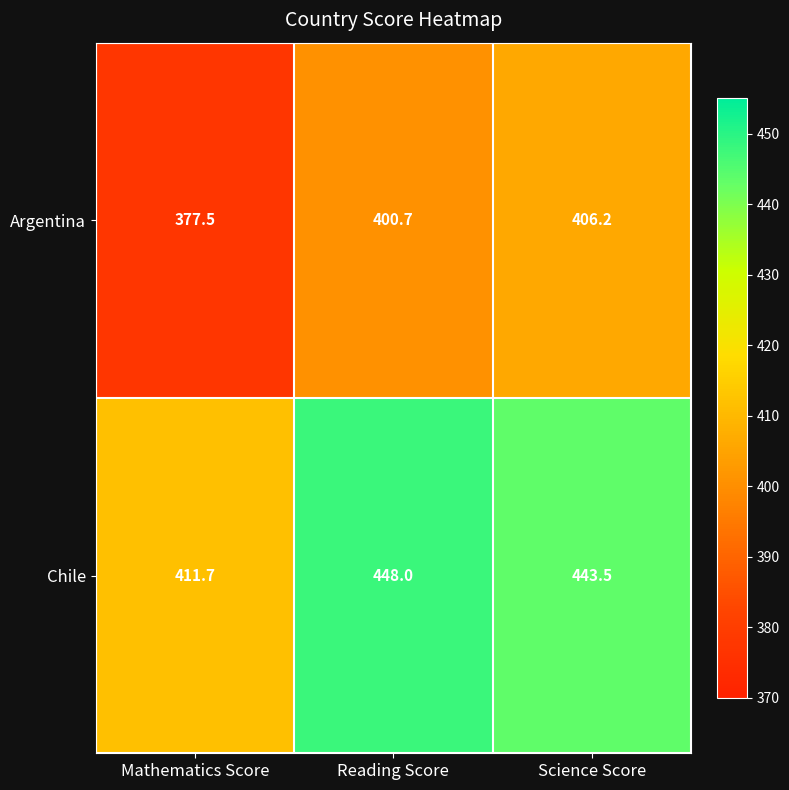

Reading left to right, transcribe all the data shown in this chart.

Argentina: Mathematics Score=377.5	Reading Score=400.7	Science Score=406.2
Chile: Mathematics Score=411.7	Reading Score=448.0	Science Score=443.5